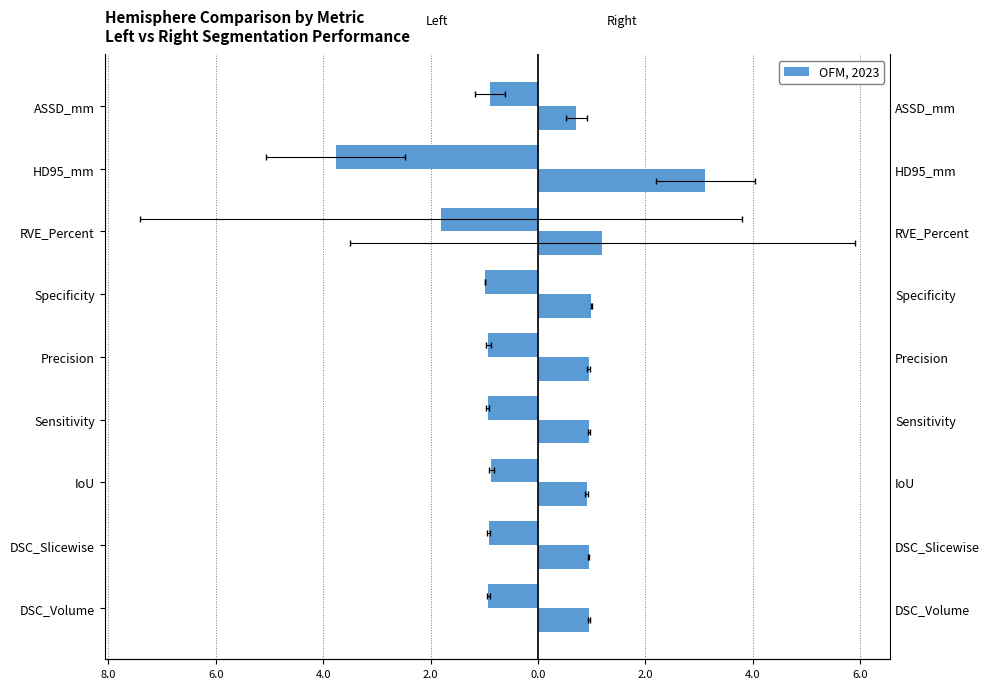

Does the chart contain stacked bars?

No